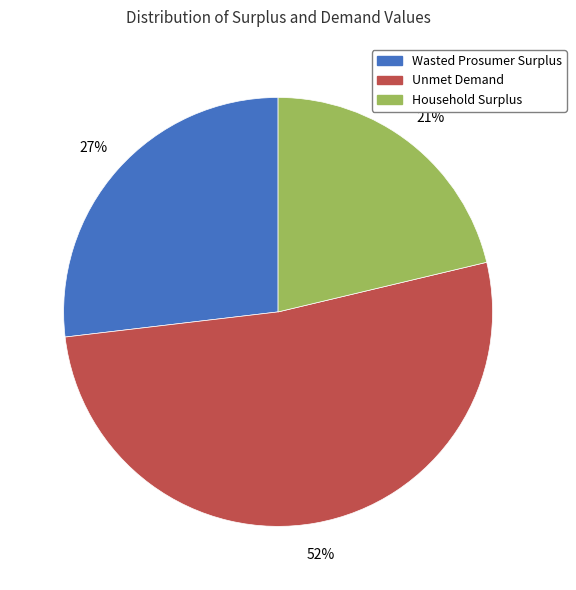

To the nearest percent, what is the average slice percentage?

33%